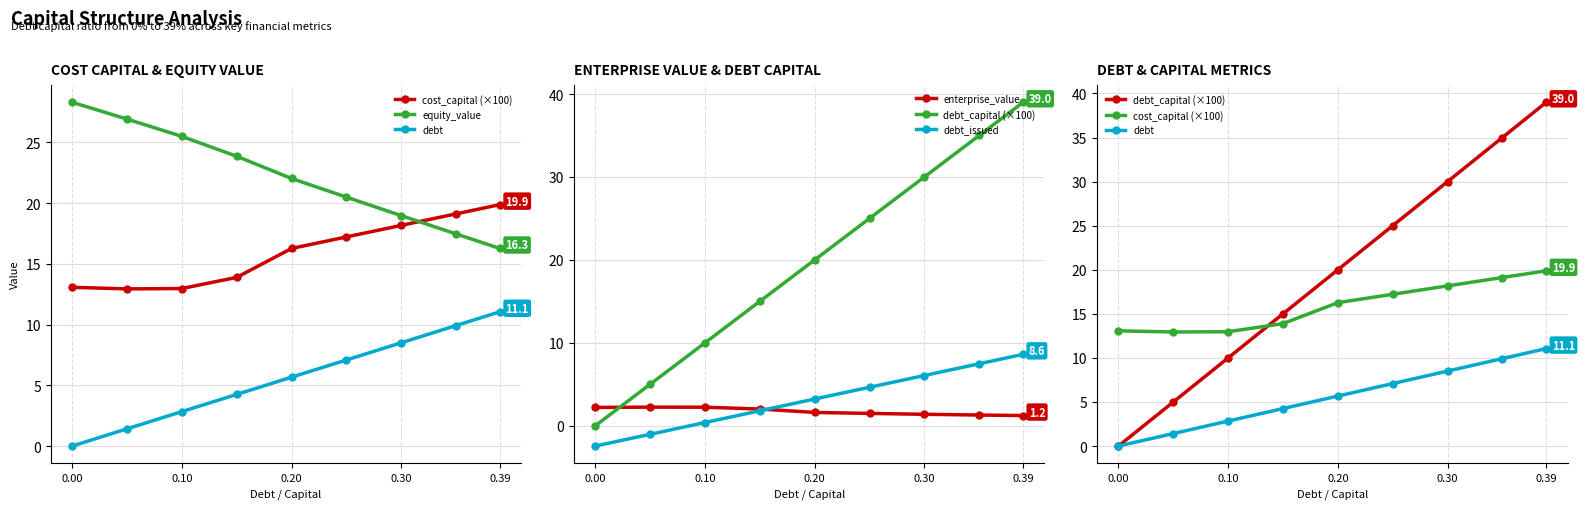

Which series has the largest range (max minus min)?

debt_capital (×100)